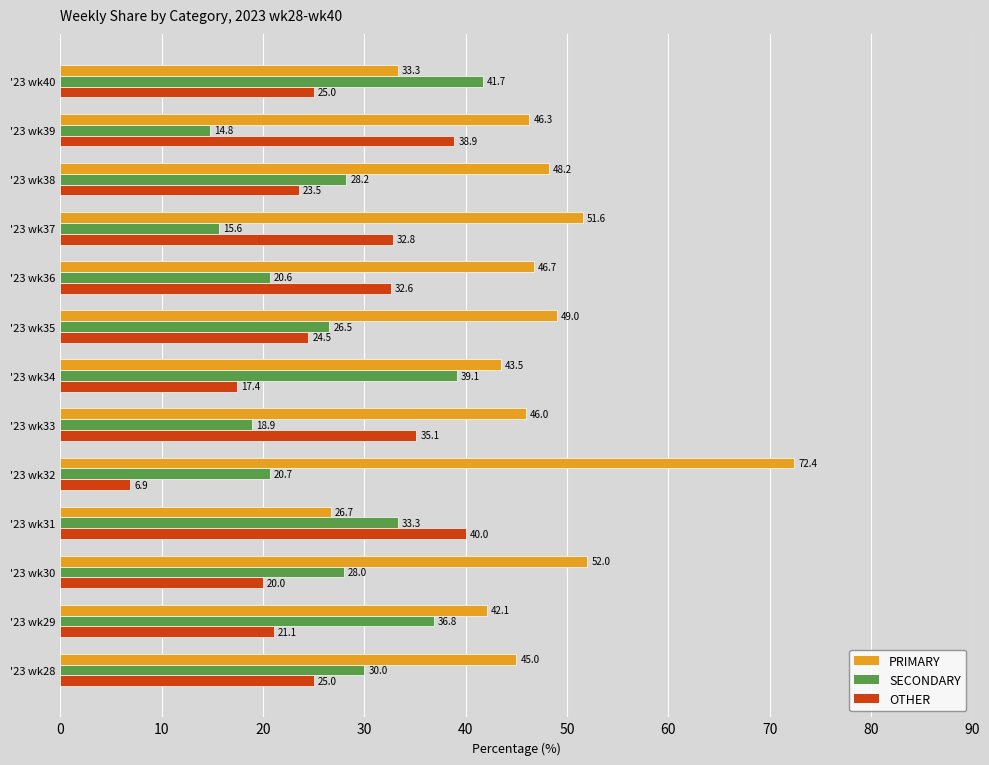

What is the sum of the PRIMARY values at '23 wk32 and '23 wk34?

115.9